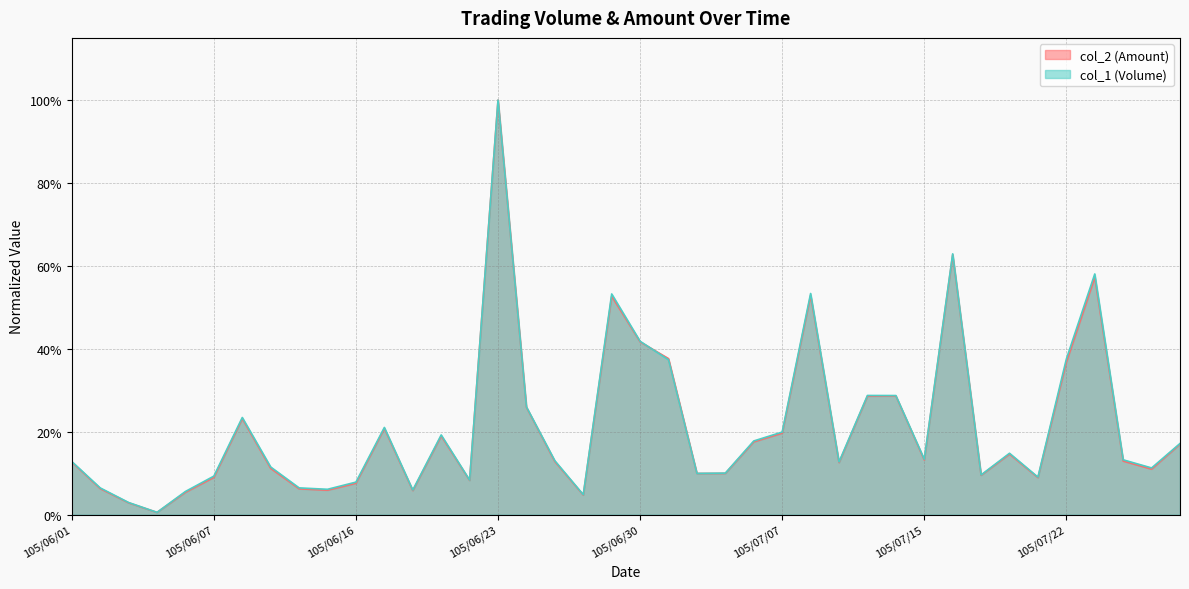

Reading left to right, list all the values displayed in this chart.

col_2: 105/06/01=0.1	105/06/02=0.1	105/06/03=0.0	105/06/04=0.0	105/06/06=0.1	105/06/07=0.1	105/06/08=0.2	105/06/13=0.1	105/06/14=0.1	105/06/15=0.1	105/06/16=0.1	105/06/17=0.2	105/06/20=0.1	105/06/21=0.2	105/06/22=0.1	105/06/23=1.0	105/06/24=0.3	105/06/27=0.1	105/06/28=0.0	105/06/29=0.5	105/06/30=0.4	105/07/01=0.4	105/07/04=0.1	105/07/05=0.1	105/07/06=0.2	105/07/07=0.2	105/07/11=0.5	105/07/12=0.1	105/07/13=0.3	105/07/14=0.3	105/07/15=0.1	105/07/18=0.6	105/07/19=0.1	105/07/20=0.1	105/07/21=0.1	105/07/22=0.4	105/07/25=0.6	105/07/26=0.1	105/07/27=0.1	105/07/28=0.2
col_1: 105/06/01=0.1	105/06/02=0.1	105/06/03=0.0	105/06/04=0.0	105/06/06=0.1	105/06/07=0.1	105/06/08=0.2	105/06/13=0.1	105/06/14=0.1	105/06/15=0.1	105/06/16=0.1	105/06/17=0.2	105/06/20=0.1	105/06/21=0.2	105/06/22=0.1	105/06/23=1.0	105/06/24=0.3	105/06/27=0.1	105/06/28=0.0	105/06/29=0.5	105/06/30=0.4	105/07/01=0.4	105/07/04=0.1	105/07/05=0.1	105/07/06=0.2	105/07/07=0.2	105/07/11=0.5	105/07/12=0.1	105/07/13=0.3	105/07/14=0.3	105/07/15=0.1	105/07/18=0.6	105/07/19=0.1	105/07/20=0.1	105/07/21=0.1	105/07/22=0.4	105/07/25=0.6	105/07/26=0.1	105/07/27=0.1	105/07/28=0.2